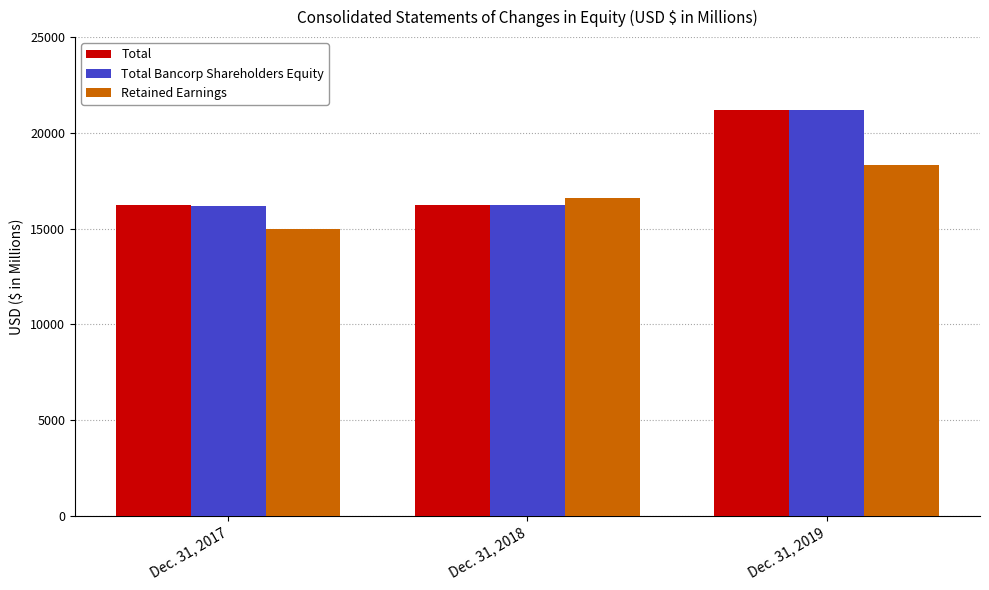

Which category has the highest value across all series?

Dec. 31, 2019